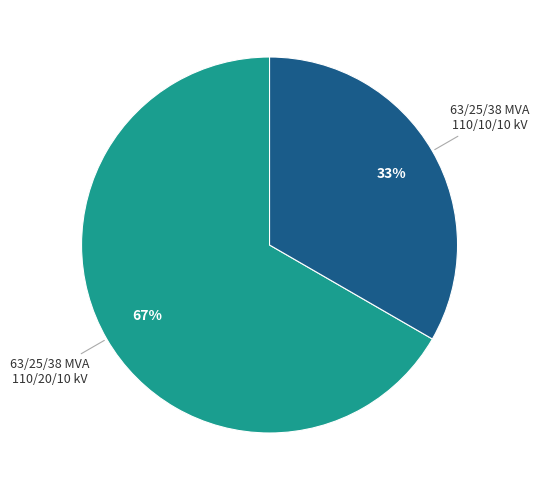

Is there any slice that represents more than half of the pie?

Yes